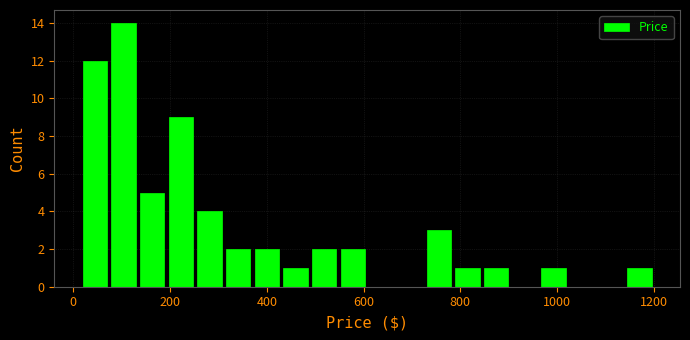

Around what value on the x-axis is the tallest bar? Give the approximate position of its centre, as read against the axis.

100